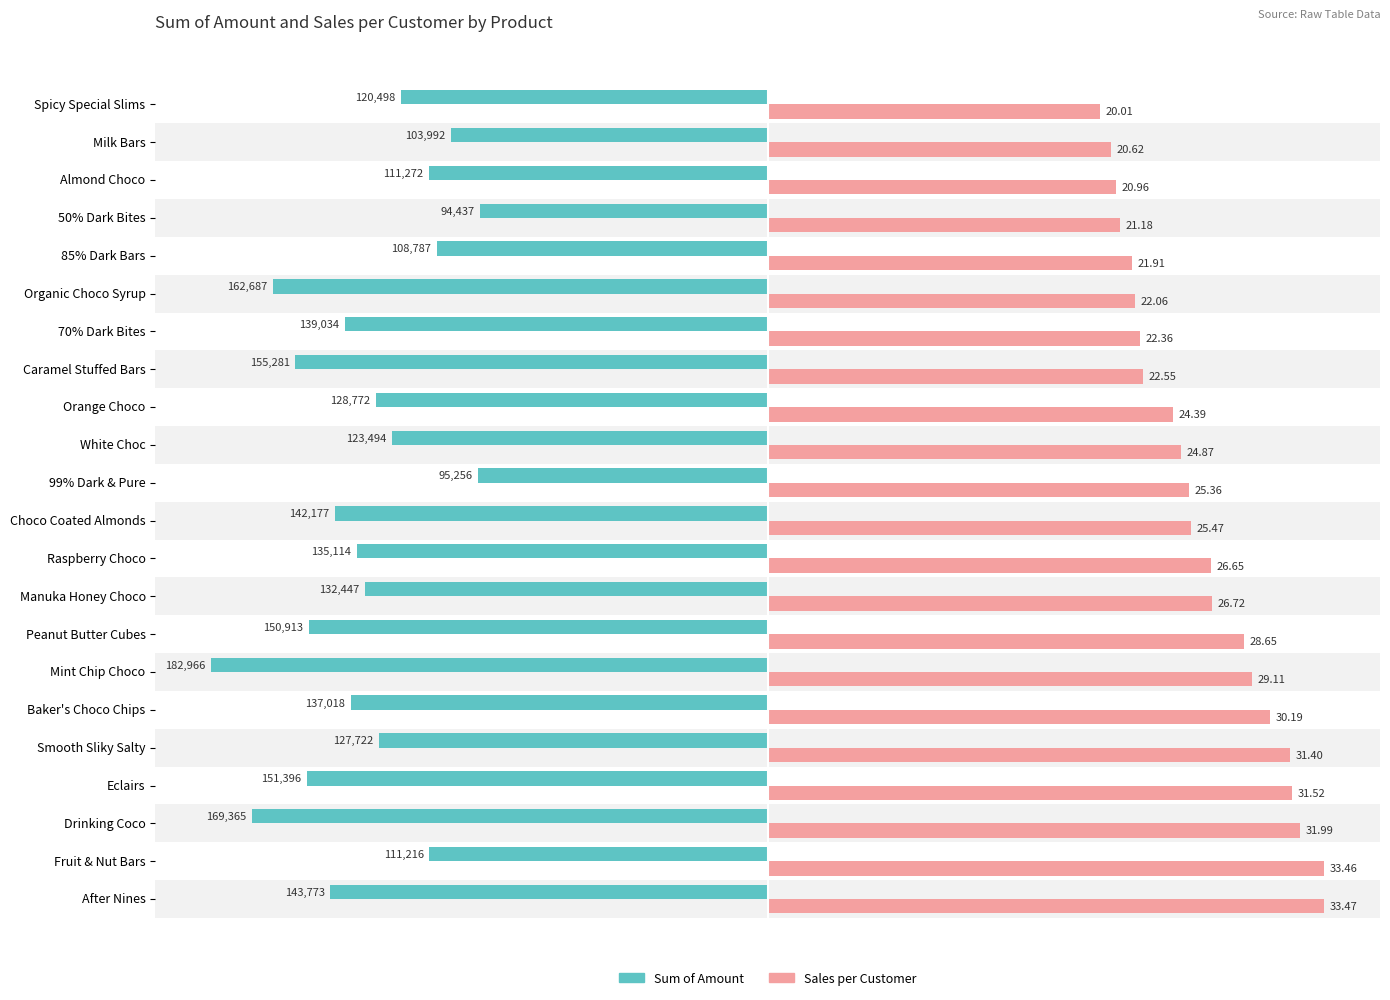

Which series changed the most between 99% Dark & Pure and Organic Choco Syrup?

Sum of Amount